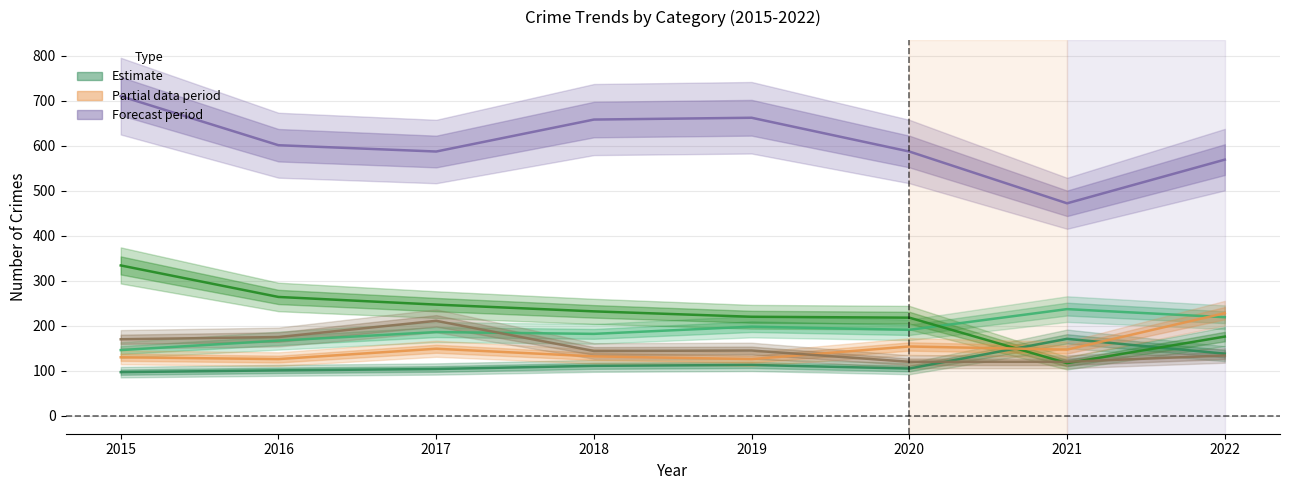

Is it true that Burglary equals 334 at 2015?

True